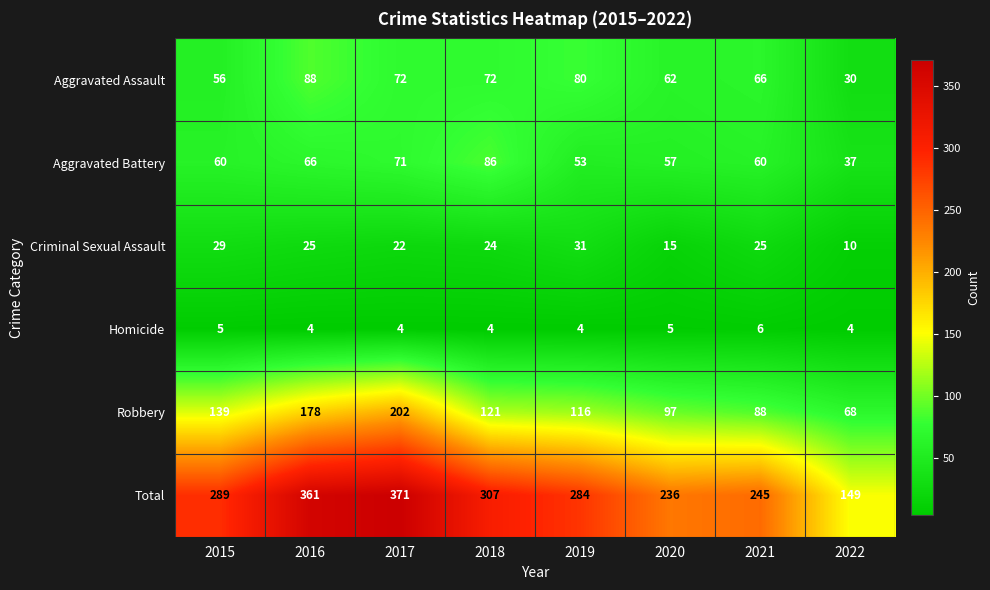

Between 2017 and 2018, which series saw the biggest shift?

Robbery